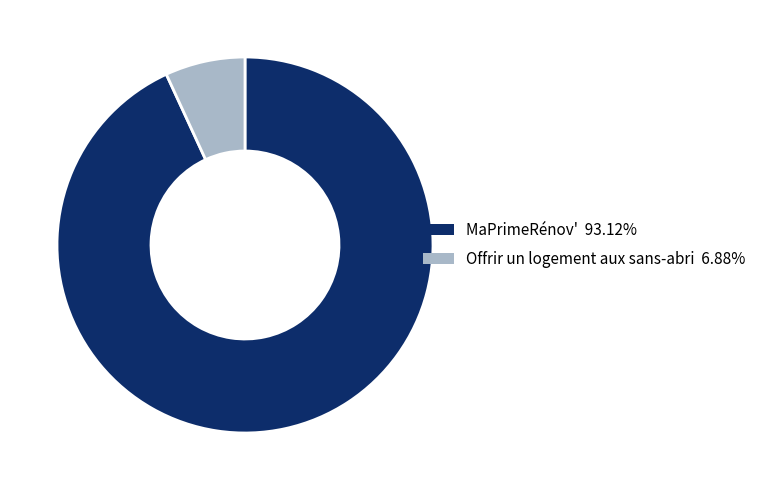

Between Offrir un logement aux sans-abri and MaPrimeRénov', which is larger?

MaPrimeRénov'